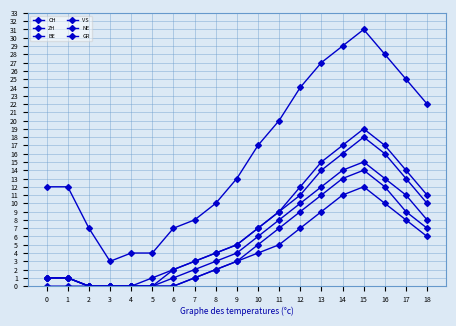

Is this an area chart (filled region under the line)?

No